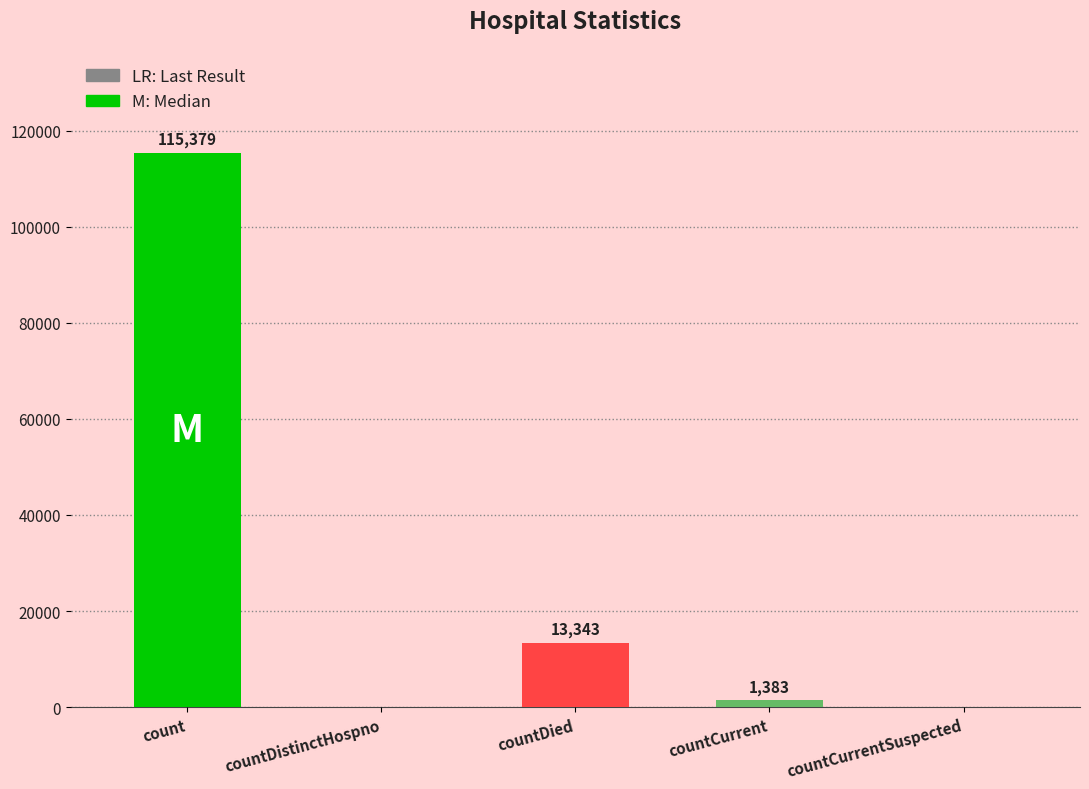

Which label corresponds to the largest value in the chart?

count